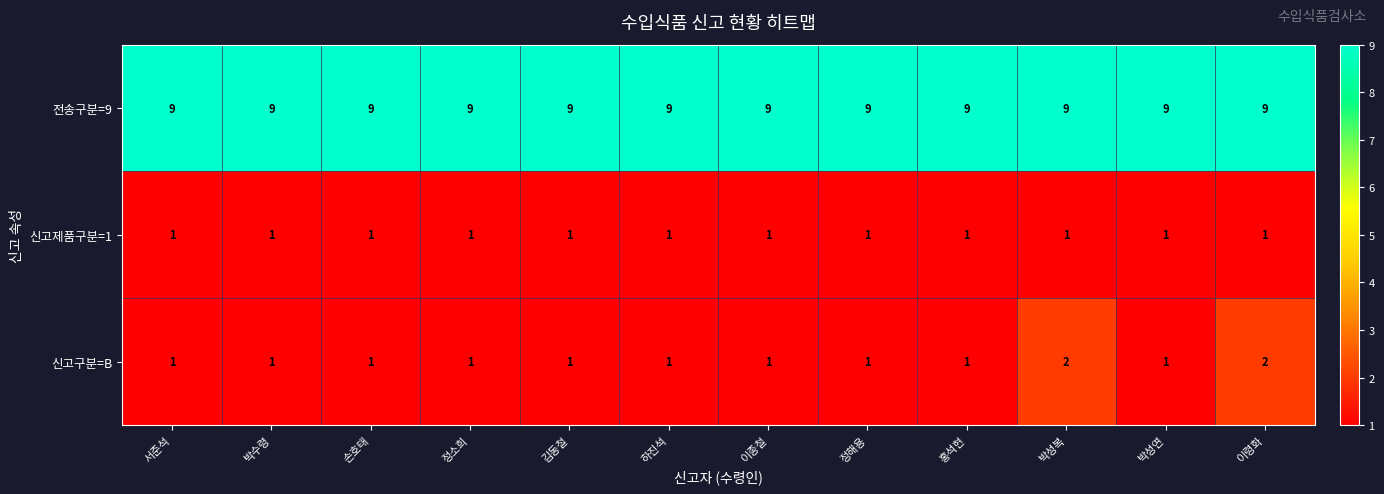

What is the greatest value displayed?

9